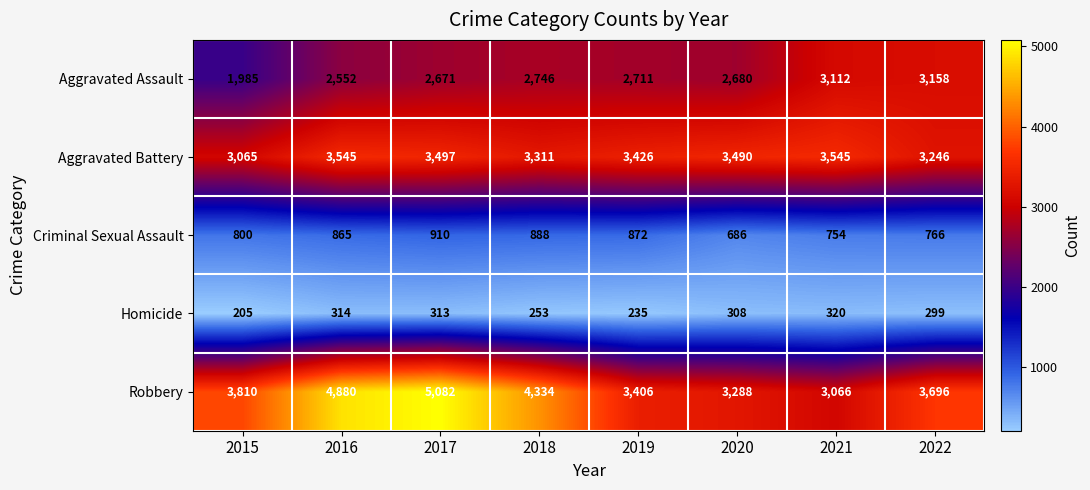

The Criminal Sexual Assault series shows 536 at 2016. True or false?

False